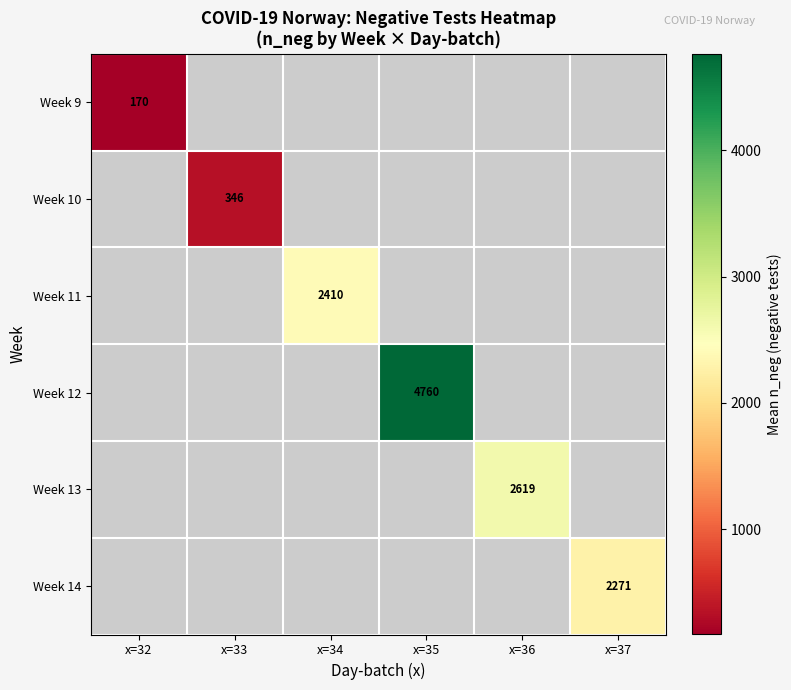

Which label corresponds to the largest value in the chart?

x=35